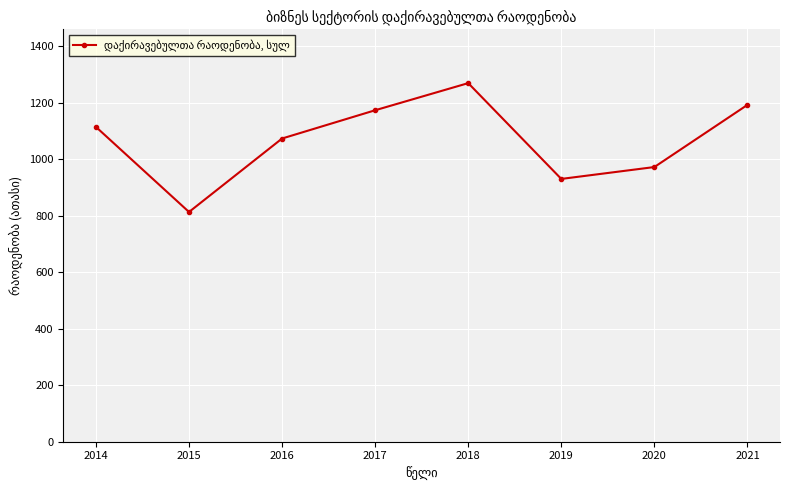

Rank the categories by value from highest to lowest.

2018, 2021, 2017, 2014, 2016, 2020, 2019, 2015